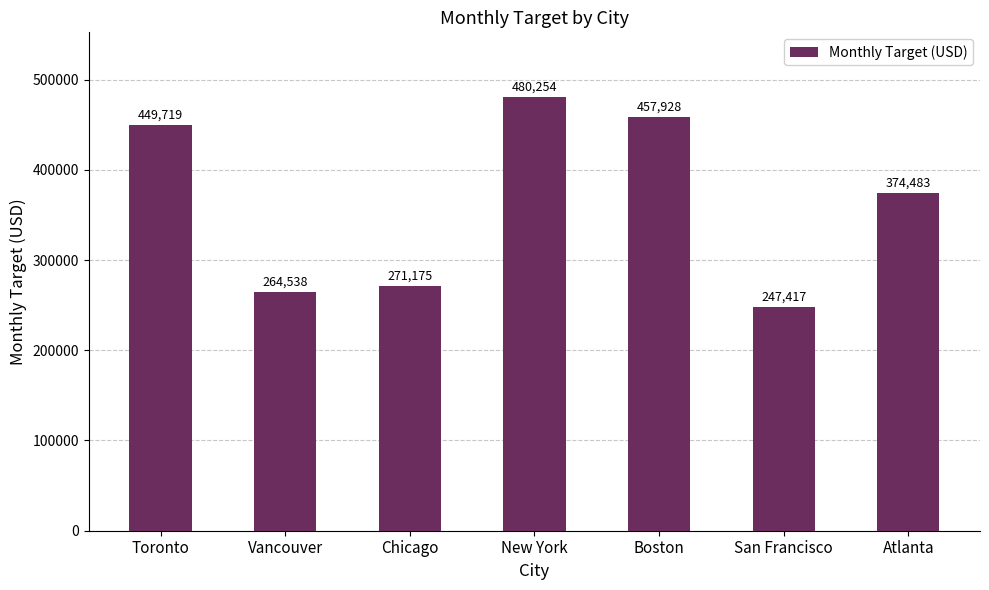

What is the label of the 6th bar from the right?

Vancouver